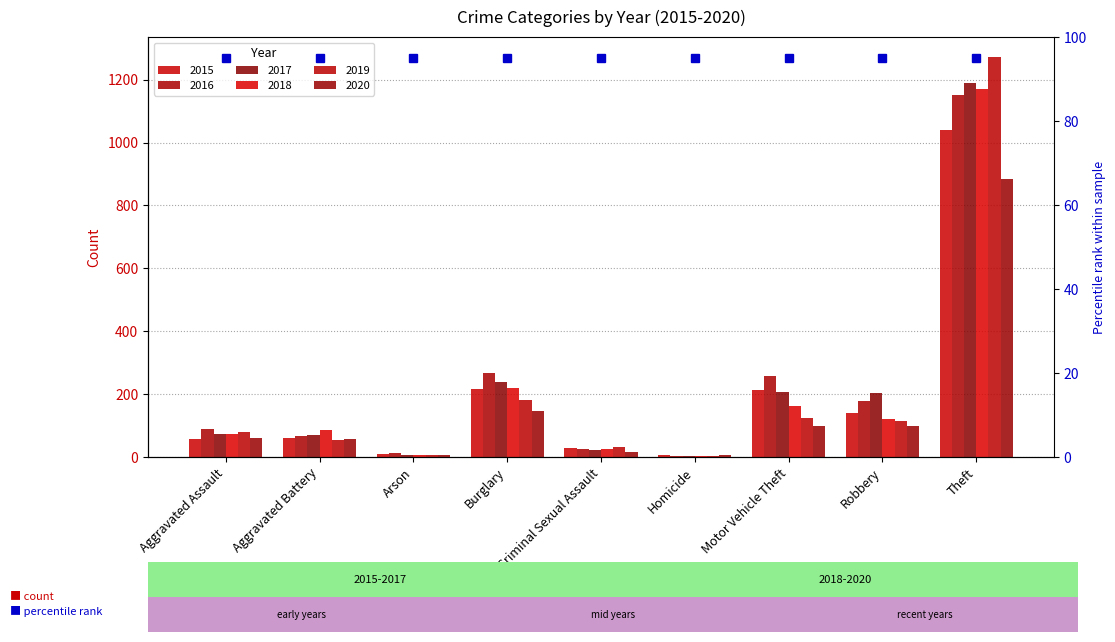

Reading left to right, list all the values displayed in this chart.

2015: 56	60	10	216	29	5	212	139	1041
2016: 88	66	12	266	26	4	259	178	1151
2017: 72	71	7	237	22	4	208	202	1188
2018: 72	86	7	218	24	4	163	121	1170
2019: 80	53	5	182	31	4	123	116	1272
2020: 62	57	7	146	16	5	99	97	884